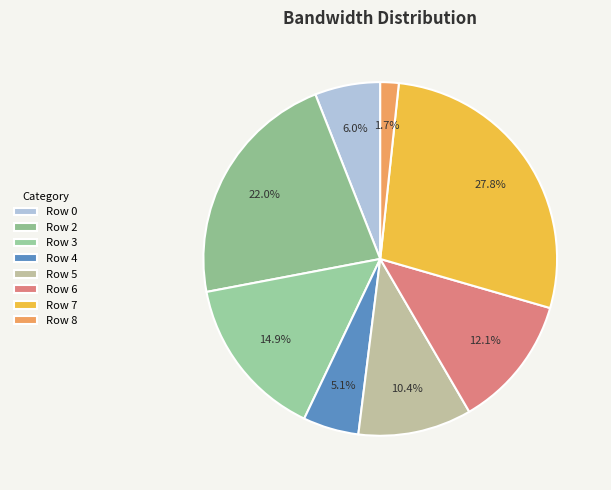

To the nearest percent, what is the average slice percentage?

13%